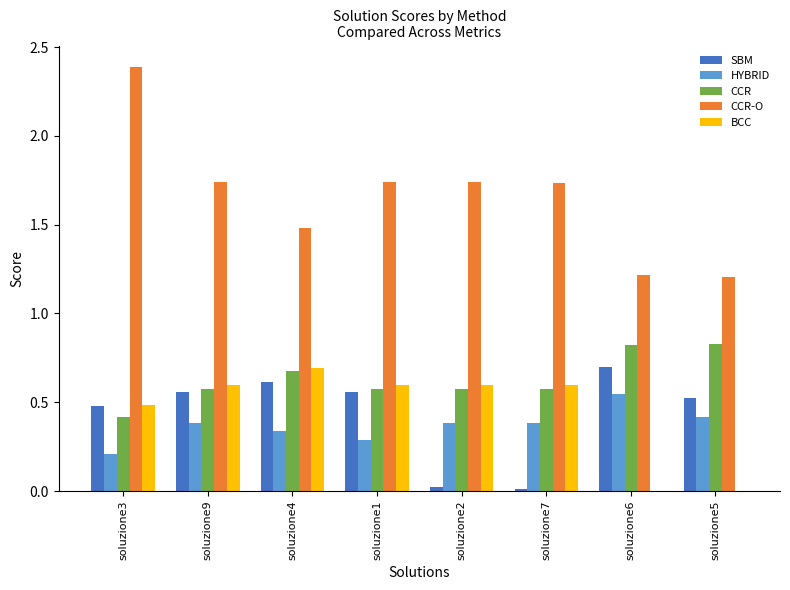

Does the chart contain stacked bars?

No